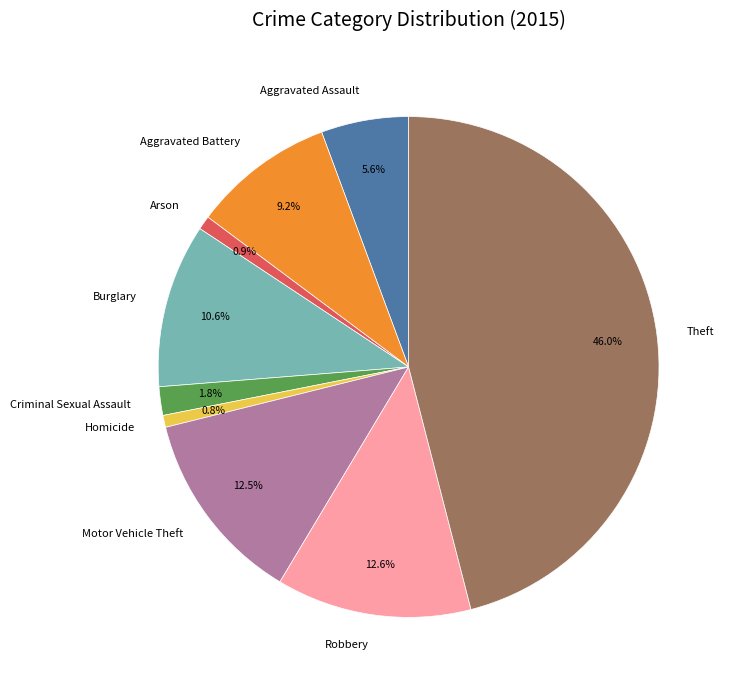

Is there a majority slice in this chart?

No